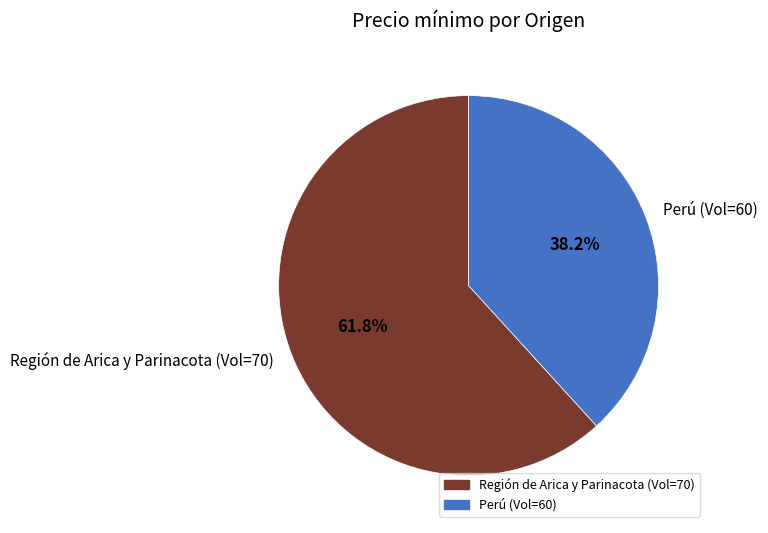

Which category has the smallest portion of the pie?

Perú (Vol=60)